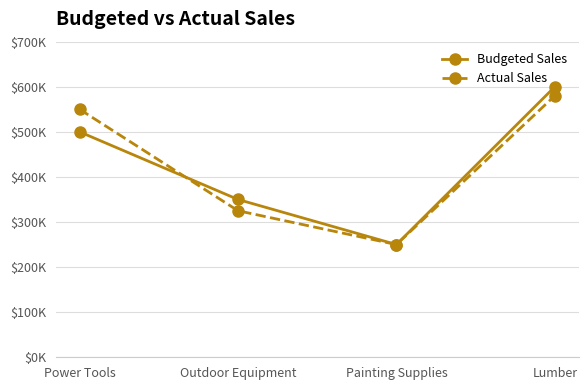

The value of Actual Sales at Outdoor Equipment is 553173. True or false?

False